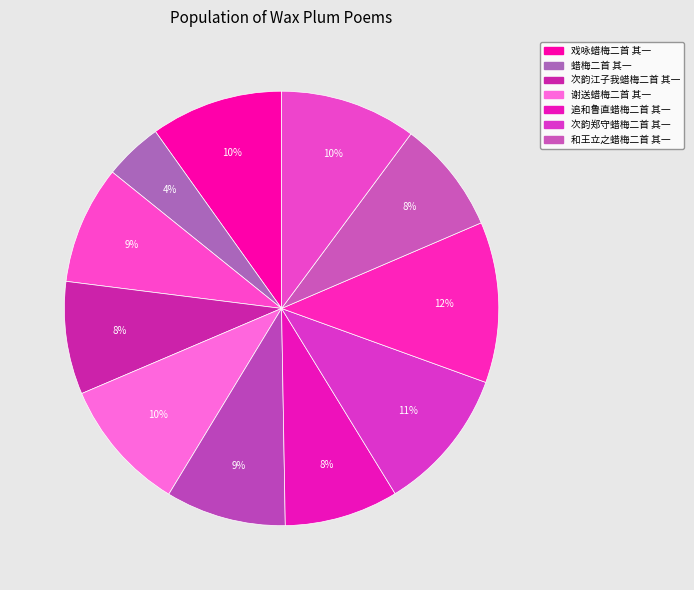

How many segments does this pie chart have?

11